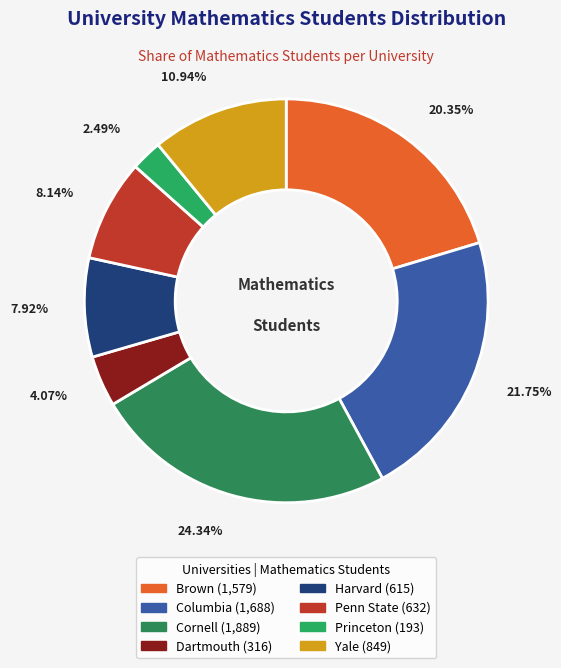

How many segments does this pie chart have?

8